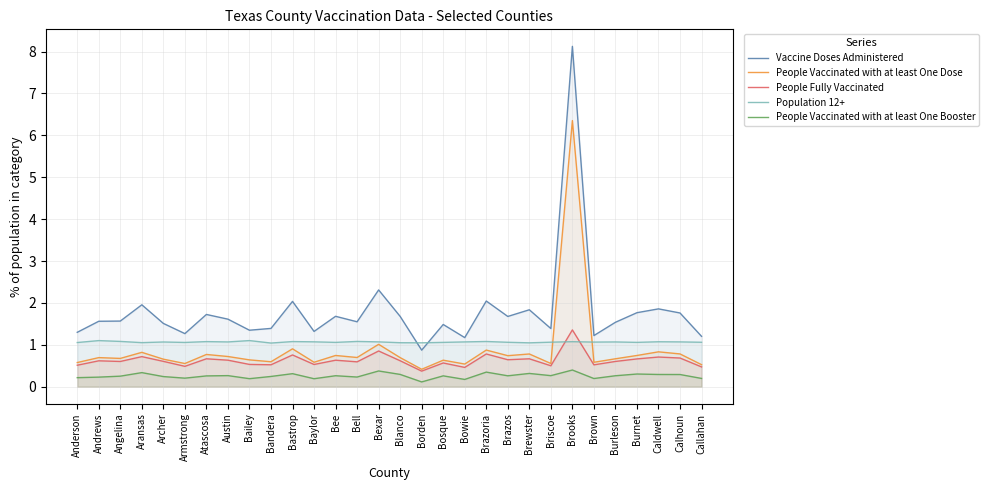

What is the label of the 11th point from the left?

Bastrop